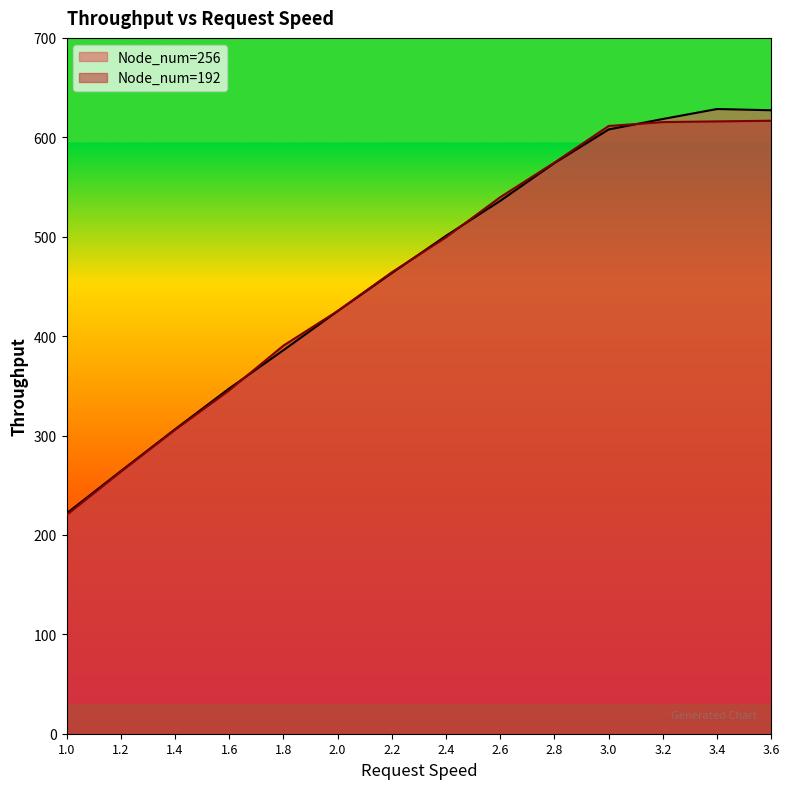

What is the sum of all throughput_256 values?

6506.6